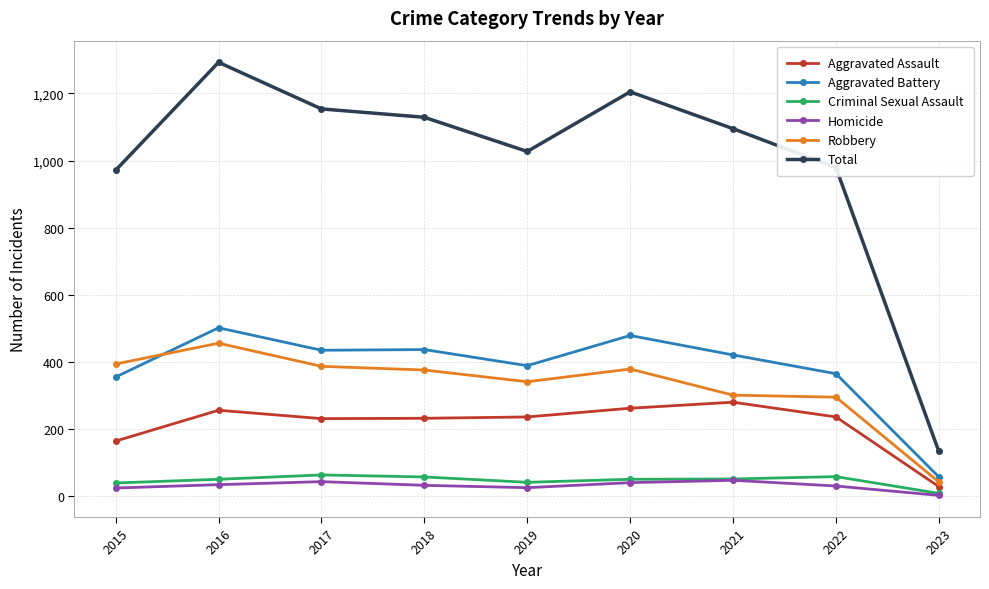

True or false: Homicide has a value of 39 at 2020.

True